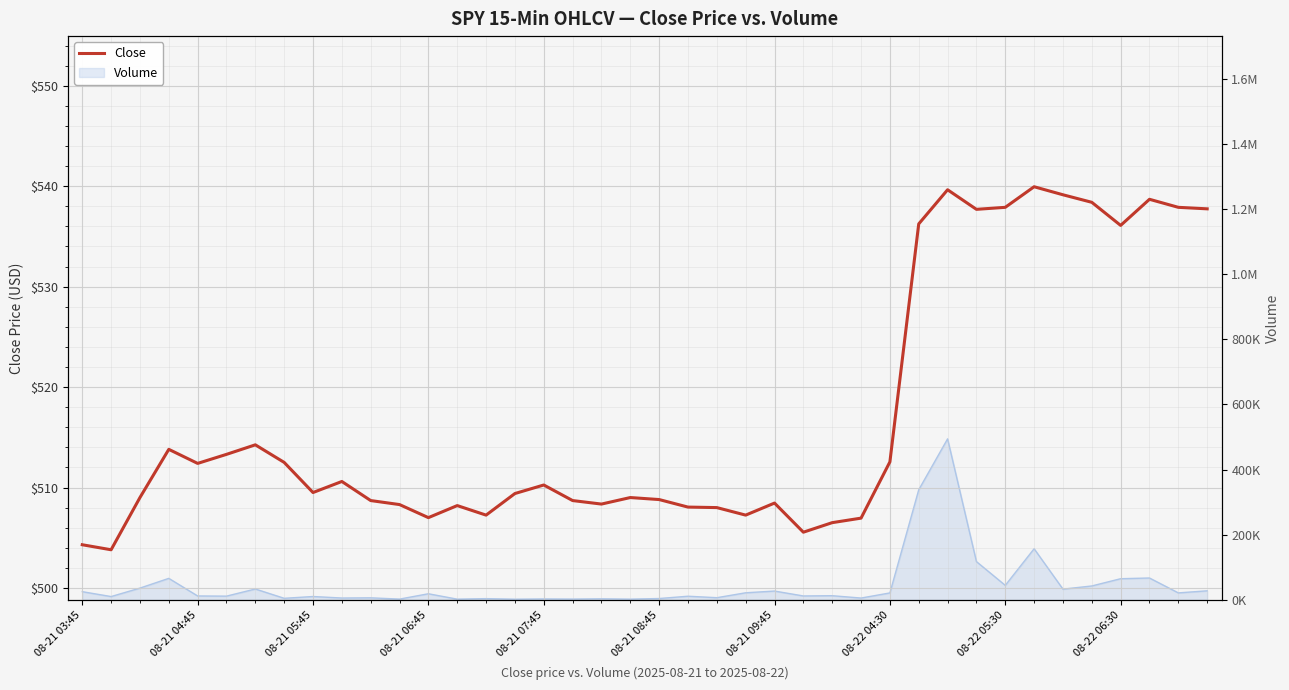

The chart shows a value of 537.9 at 38. True or false?

True